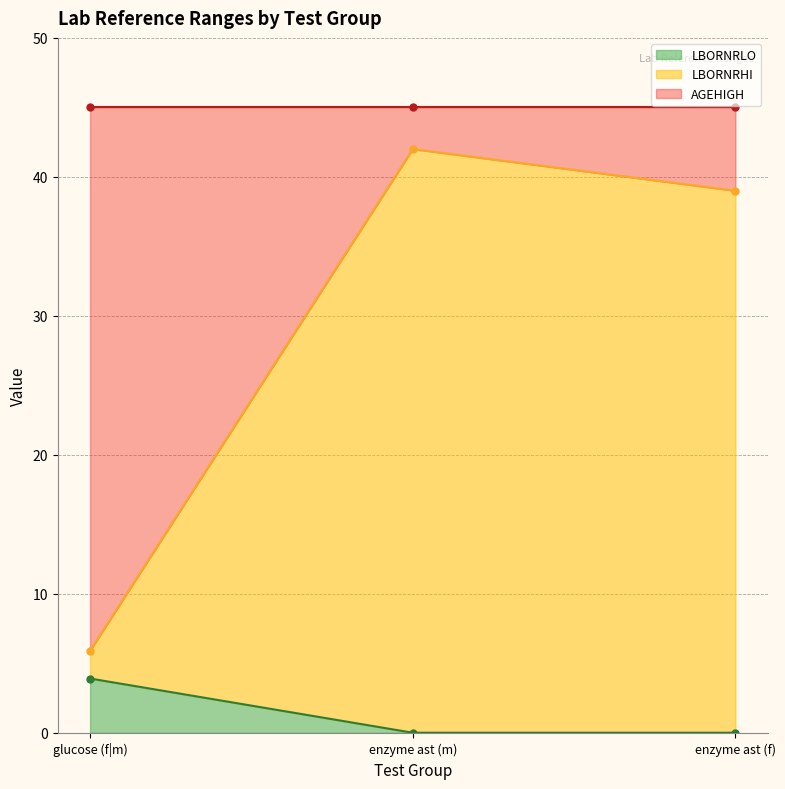

True or false: LBORNRHI has a value of 5.9 at glucose (f|m).

True